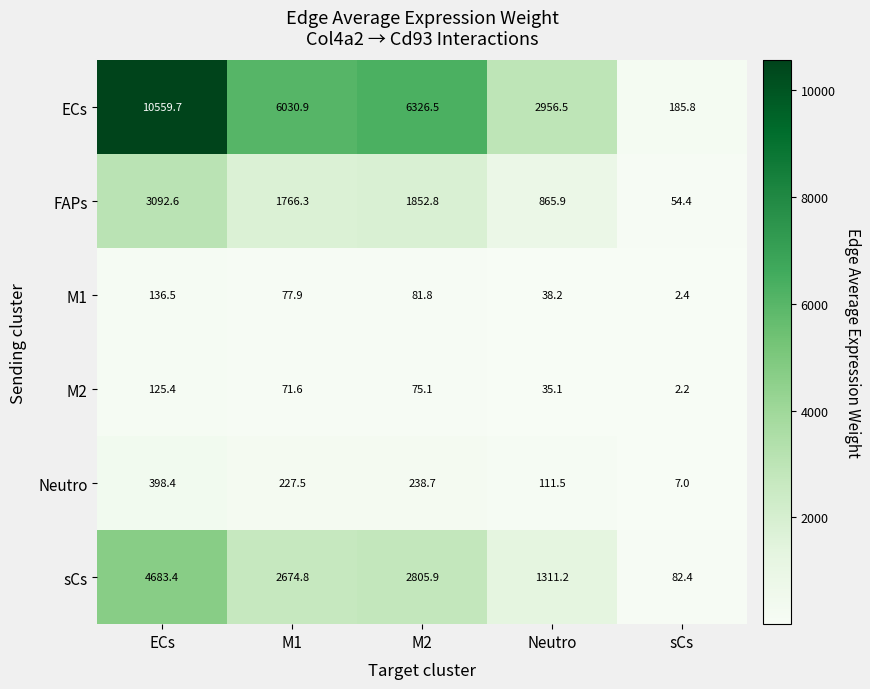

Reading left to right, transcribe all the data shown in this chart.

ECs: ECs=10559.7	M1=6030.9	M2=6326.5	Neutro=2956.5	sCs=185.8
FAPs: ECs=3092.6	M1=1766.3	M2=1852.8	Neutro=865.9	sCs=54.4
M1: ECs=136.5	M1=77.9	M2=81.8	Neutro=38.2	sCs=2.4
M2: ECs=125.4	M1=71.6	M2=75.1	Neutro=35.1	sCs=2.2
Neutro: ECs=398.4	M1=227.5	M2=238.7	Neutro=111.5	sCs=7.0
sCs: ECs=4683.4	M1=2674.8	M2=2805.9	Neutro=1311.2	sCs=82.4